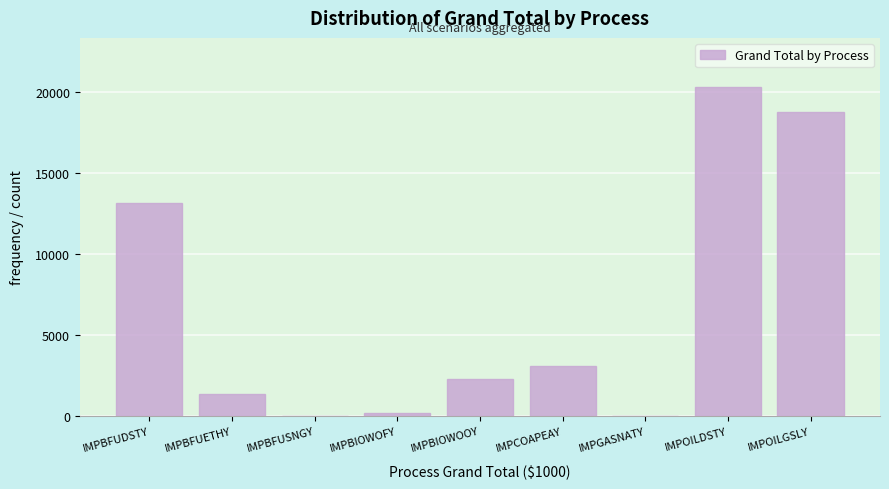

True or false: the data shows 20298.8 at IMPOILDSTY.

True